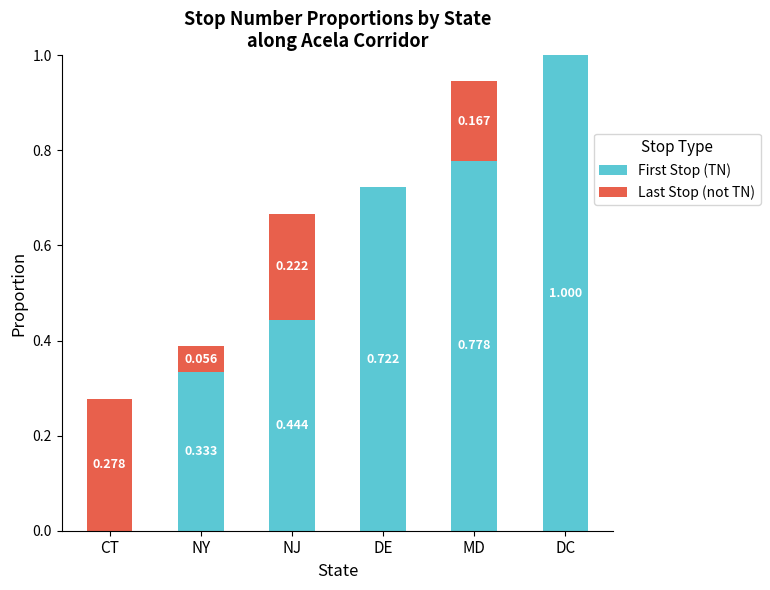

At which label does First Stop (TN) reach its peak?

DC